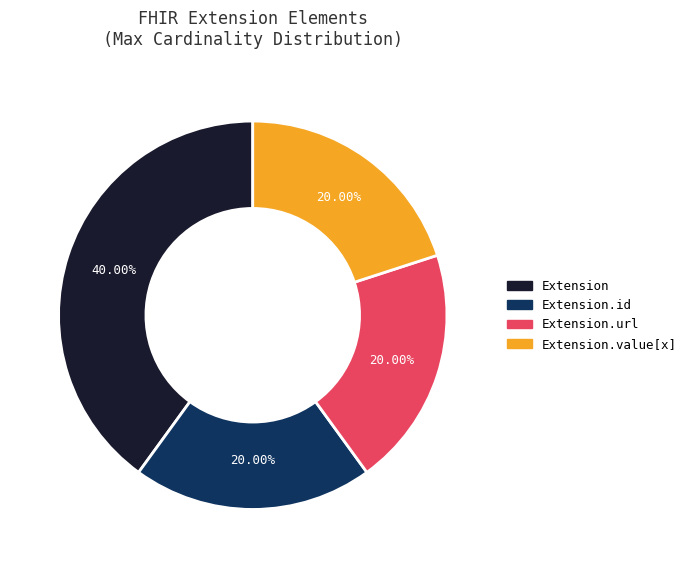

Approximately how many times larger is the value at Extension.url compared to Extension.value[x]?

1.0